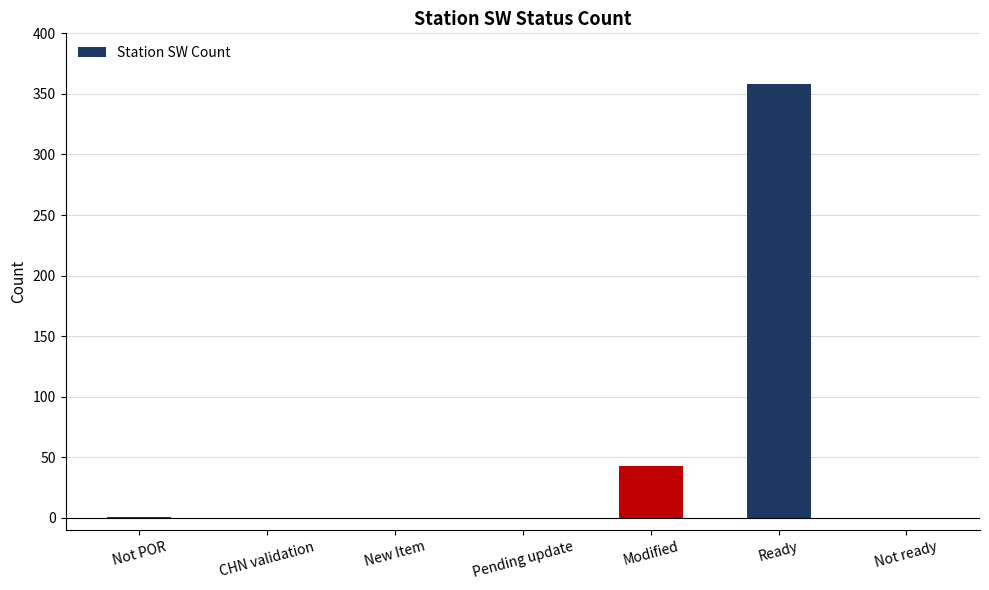

What is the average value?

57